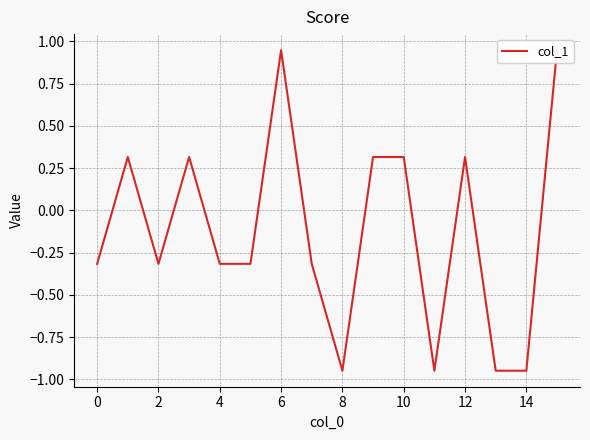

What is the difference between the maximum and minimum values?

1.9